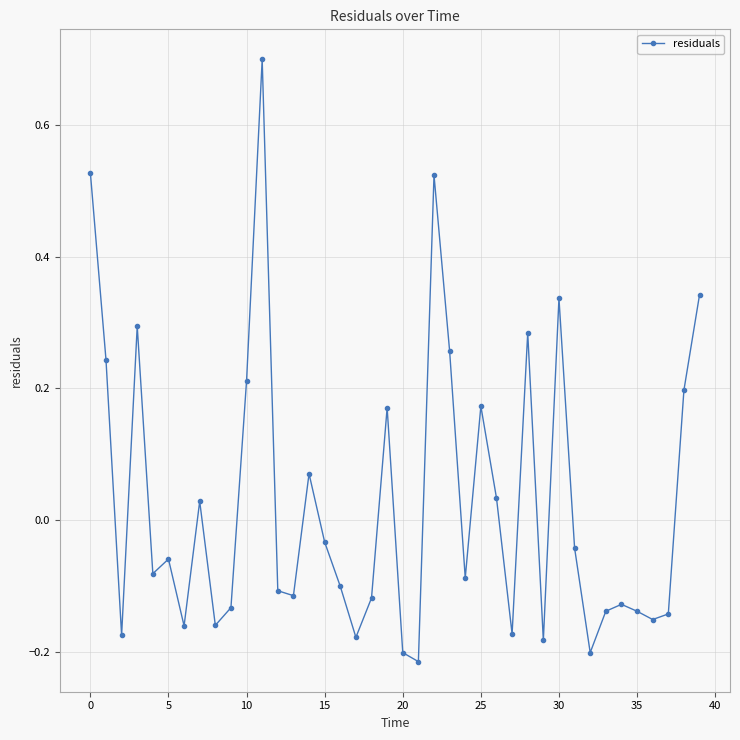

True or false: there are more than 1 points higher than both neighbors.

True